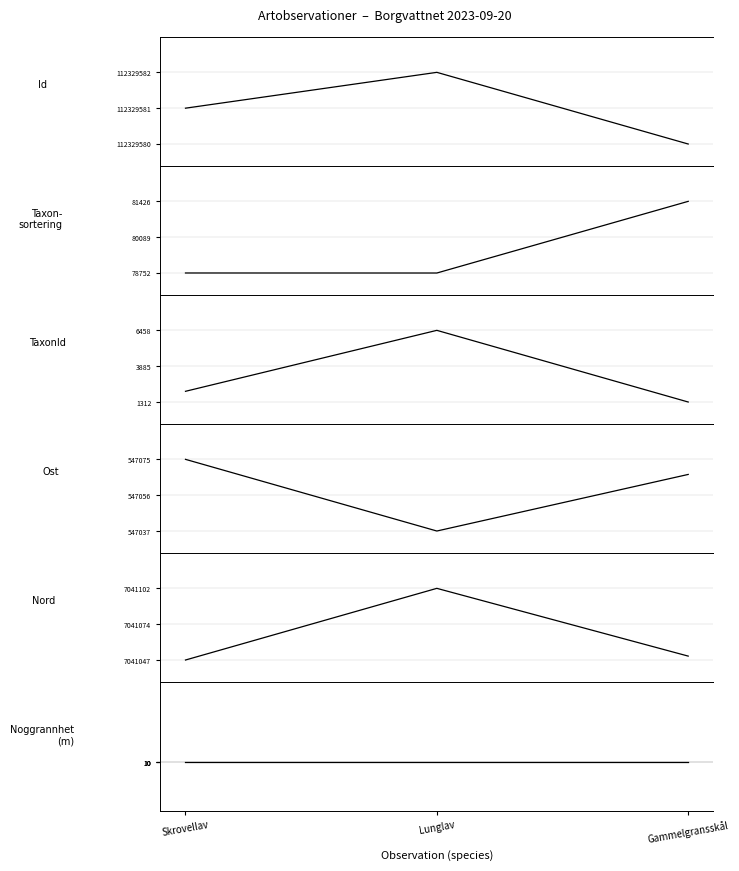

Is the value of Ost at Gammelgransskål greater than the value of Taxonsorteringsordning at Skrovellav?

Yes